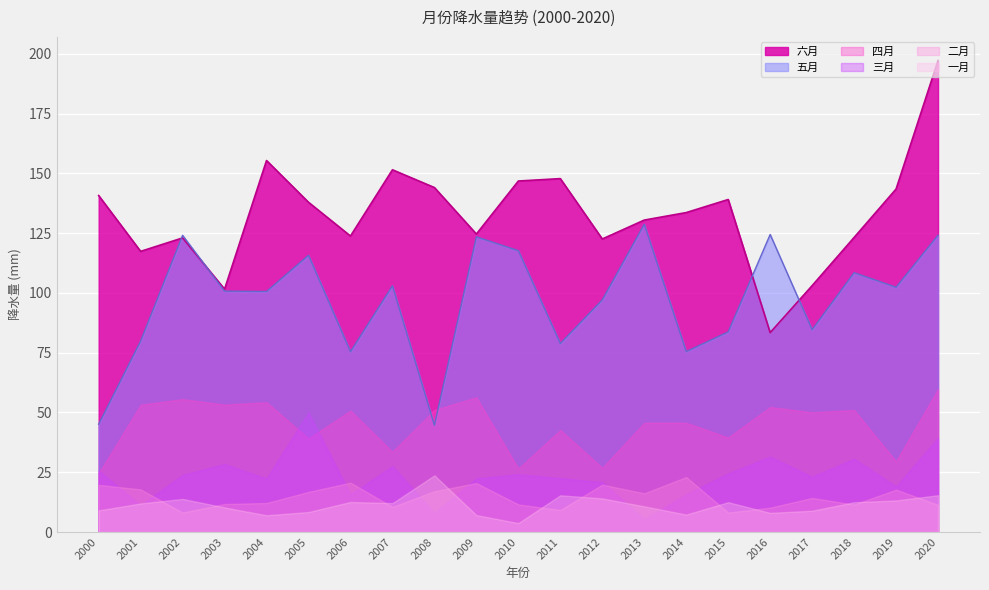

The 四月 series shows 55.6 at 2002. True or false?

True